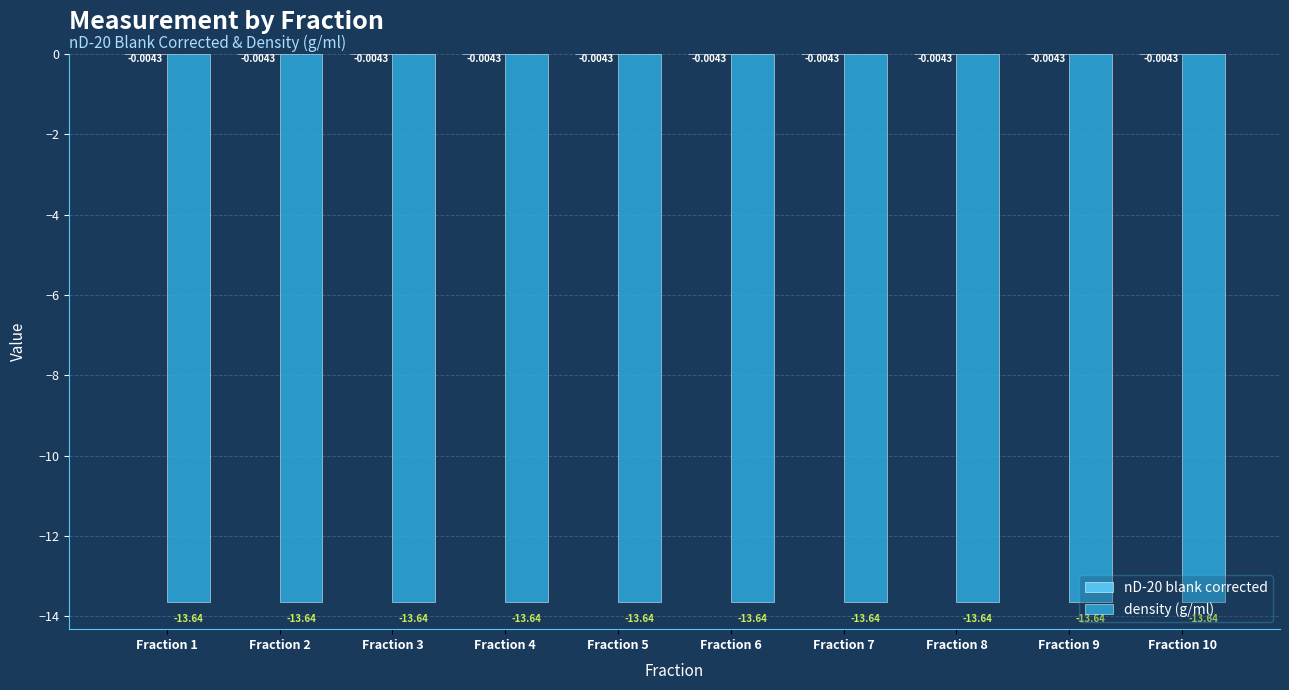

What is the total value across all series at Fraction 4?

-13.6